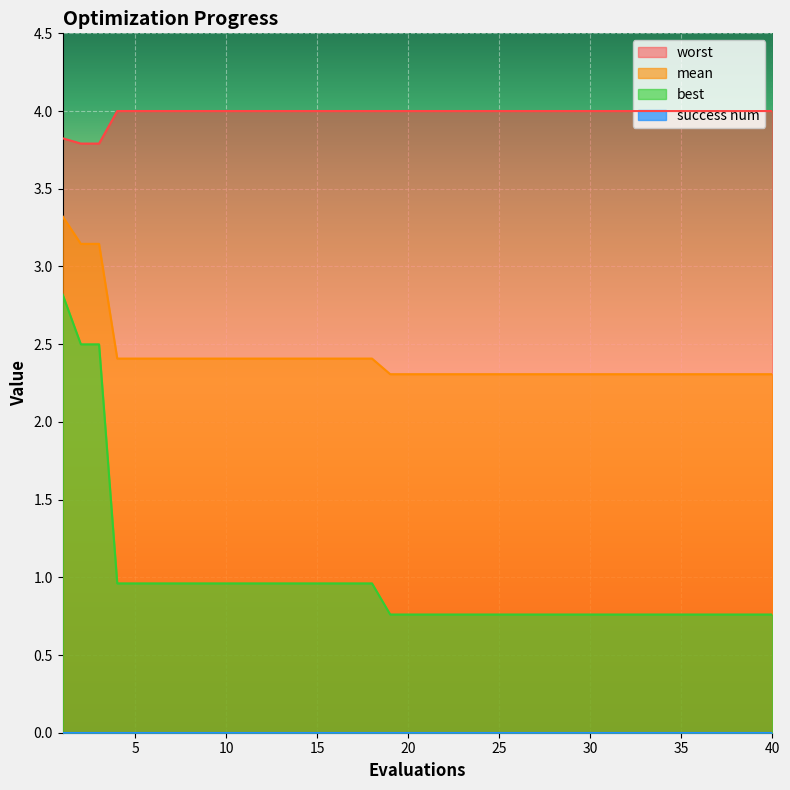

What is the difference between the maximum and minimum values in the worst series?

0.2